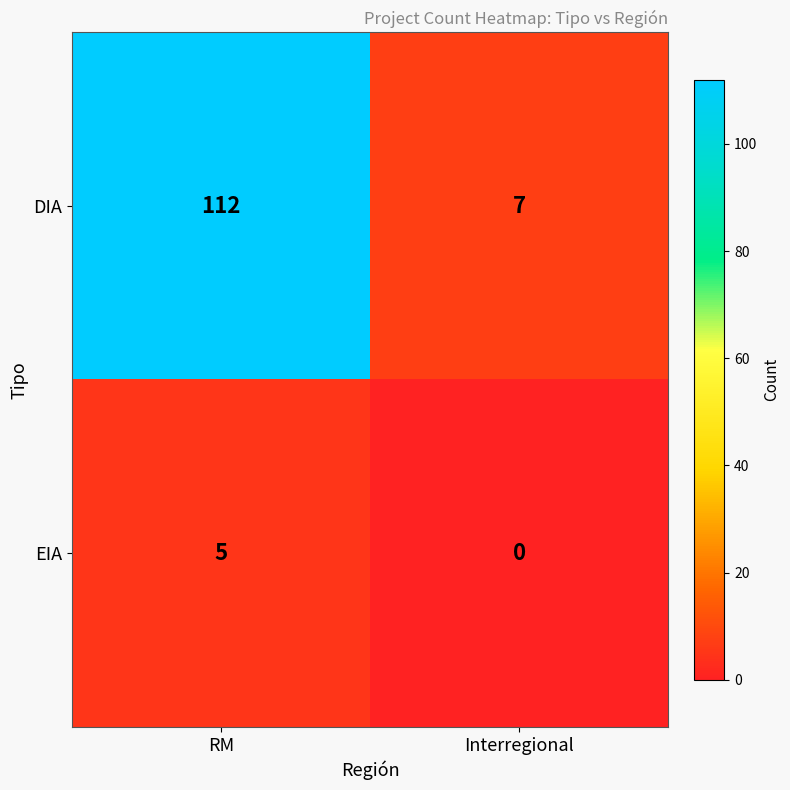

What is the maximum value shown in the chart?

112